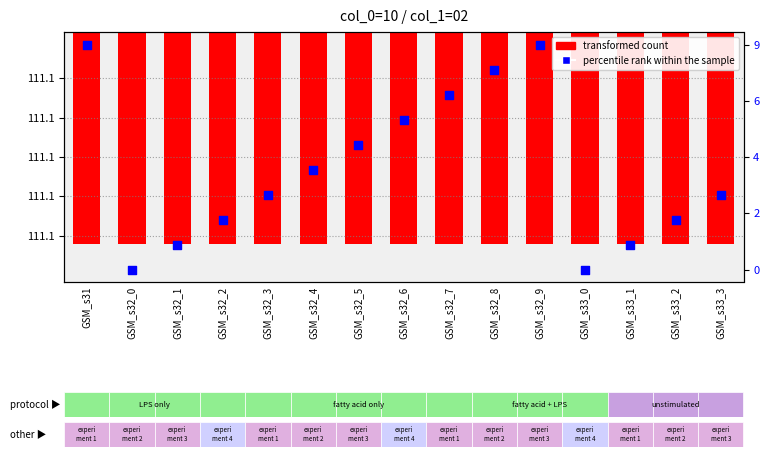

What are all the series names shown in the legend?

transformed count, percentile rank within the sample